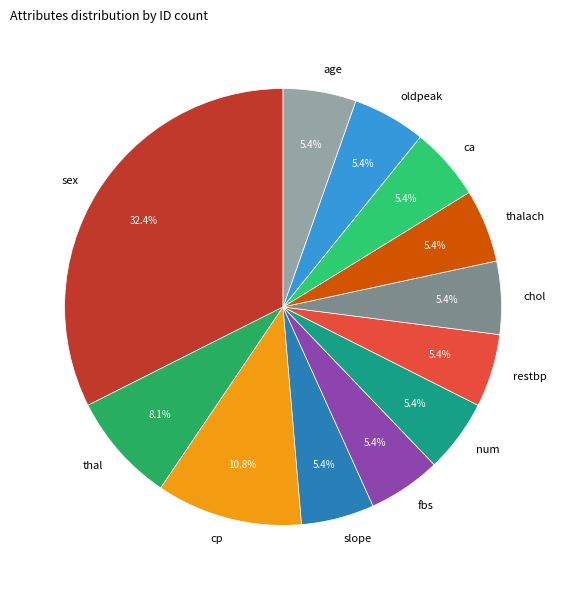

Approximately how many times larger is the value at chol compared to fbs?

1.0